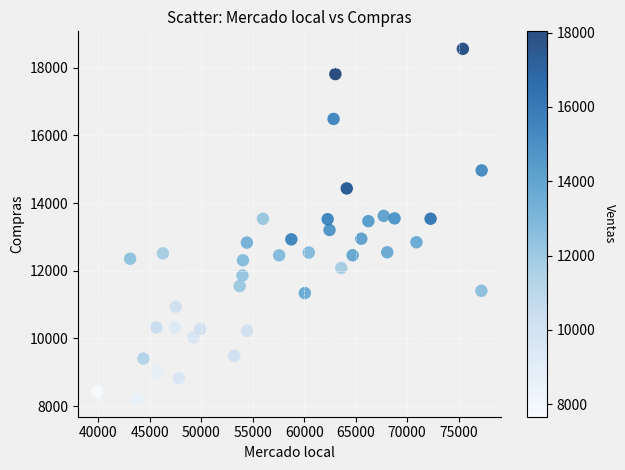

What is the range of X values (max minus min)?

37357